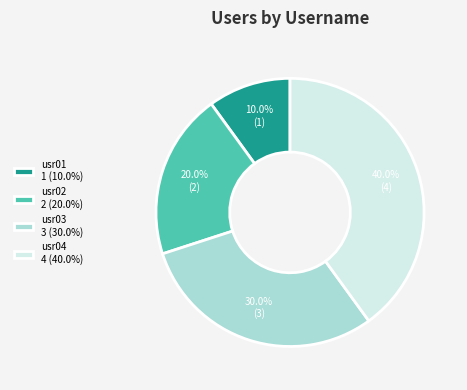

Which slice is the largest?

usr04